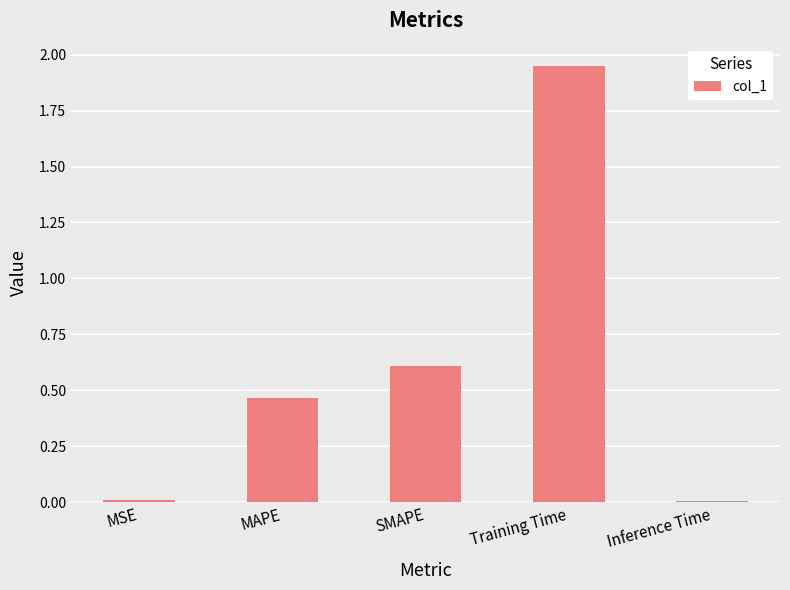

Which has a higher value, SMAPE or MSE?

SMAPE